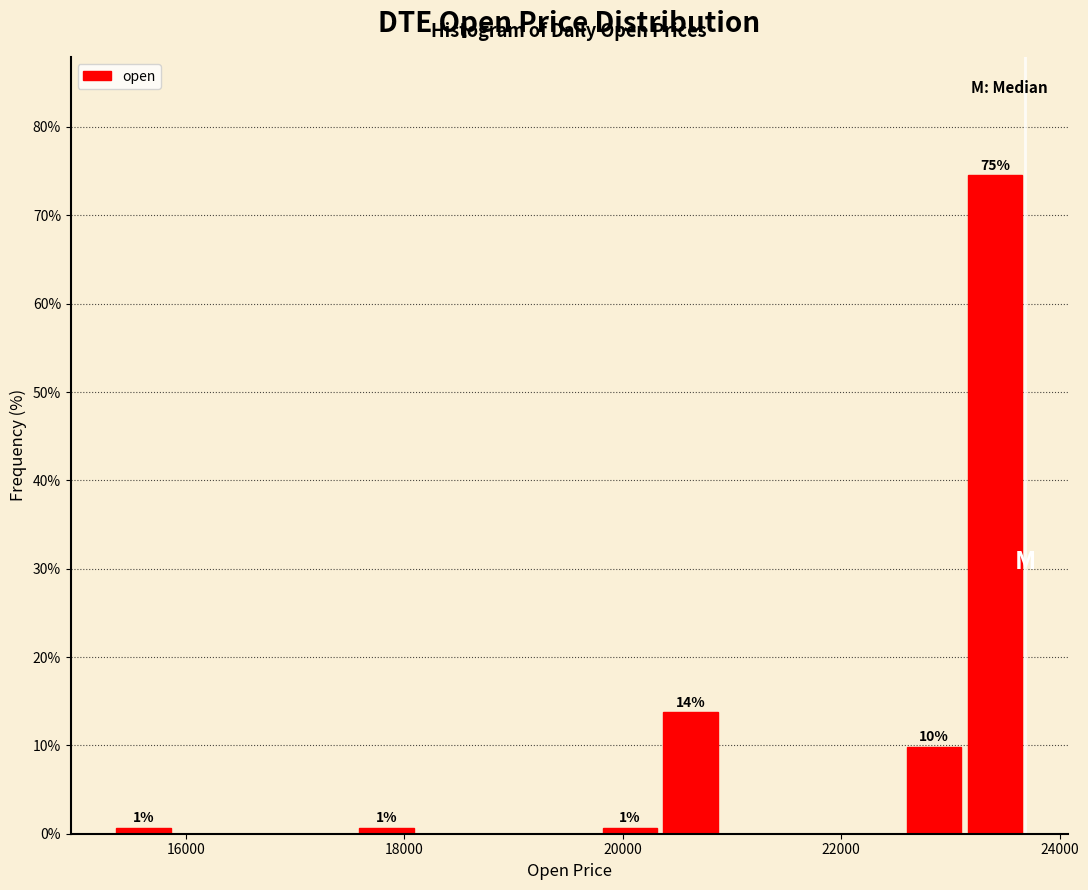

Around what value on the x-axis is the tallest bar? Give the approximate position of its centre, as read against the axis.

23400